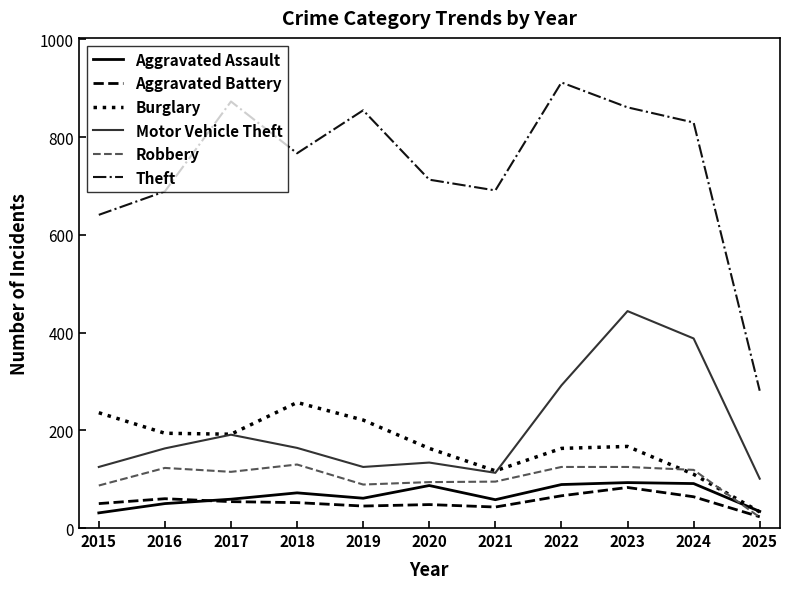

True or false: Motor Vehicle Theft has a value of 230 at 2020.

False